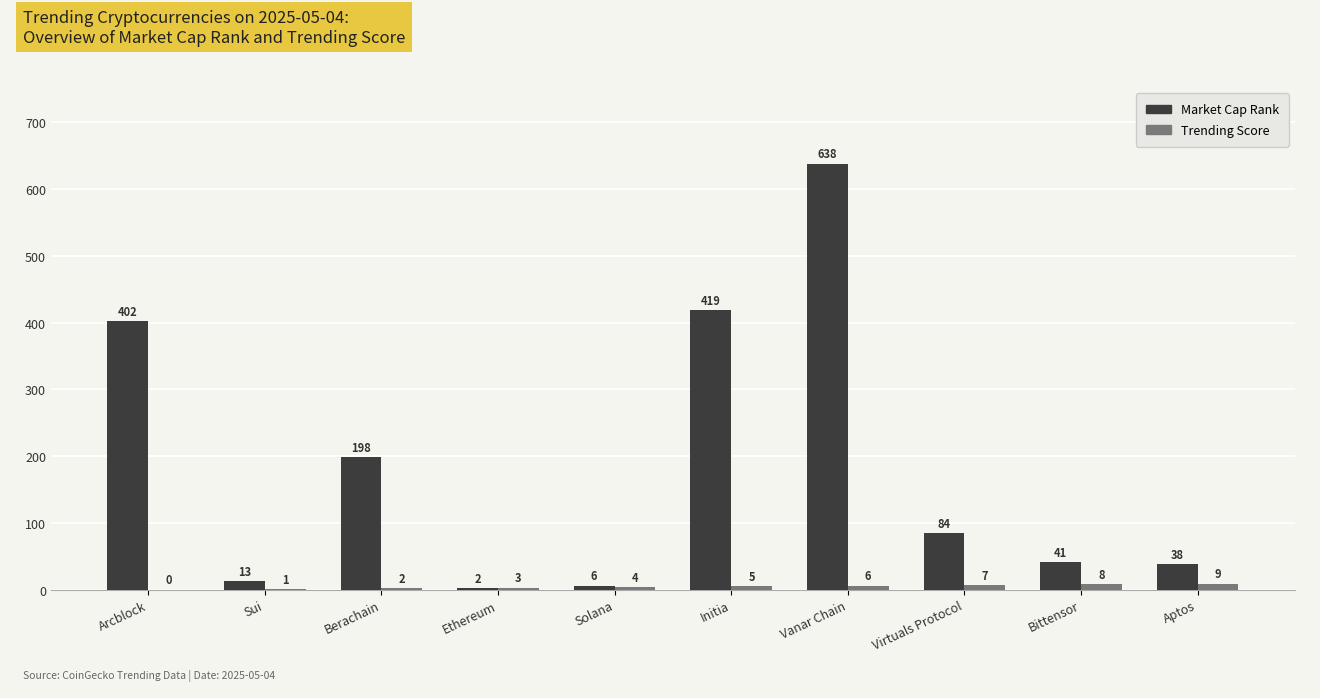

Which series changed the most between Initia and Virtuals Protocol?

Market Cap Rank